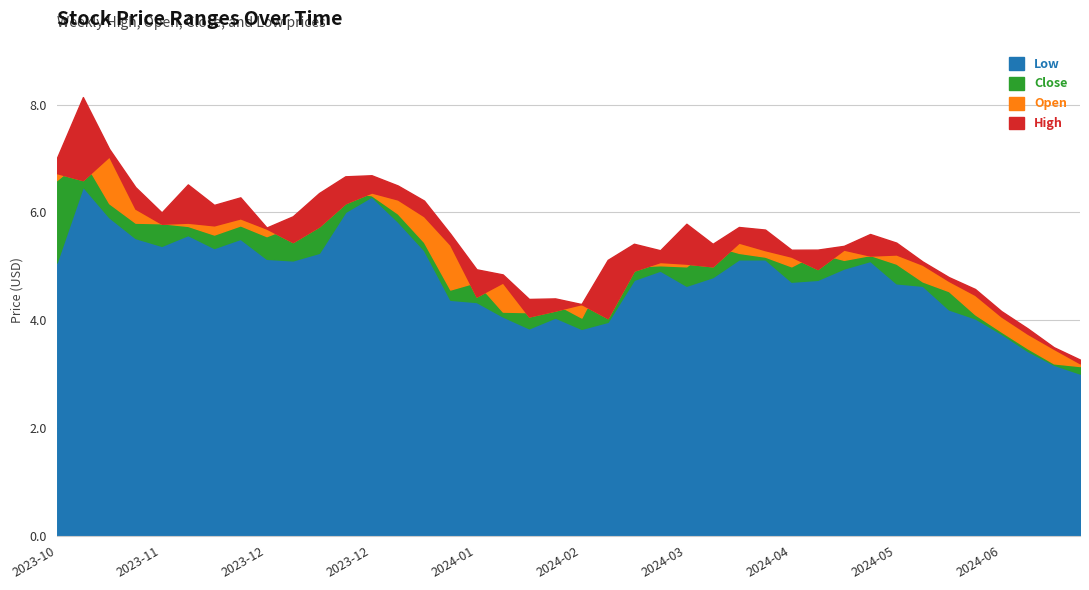

What is the sum of all High values?

221.1